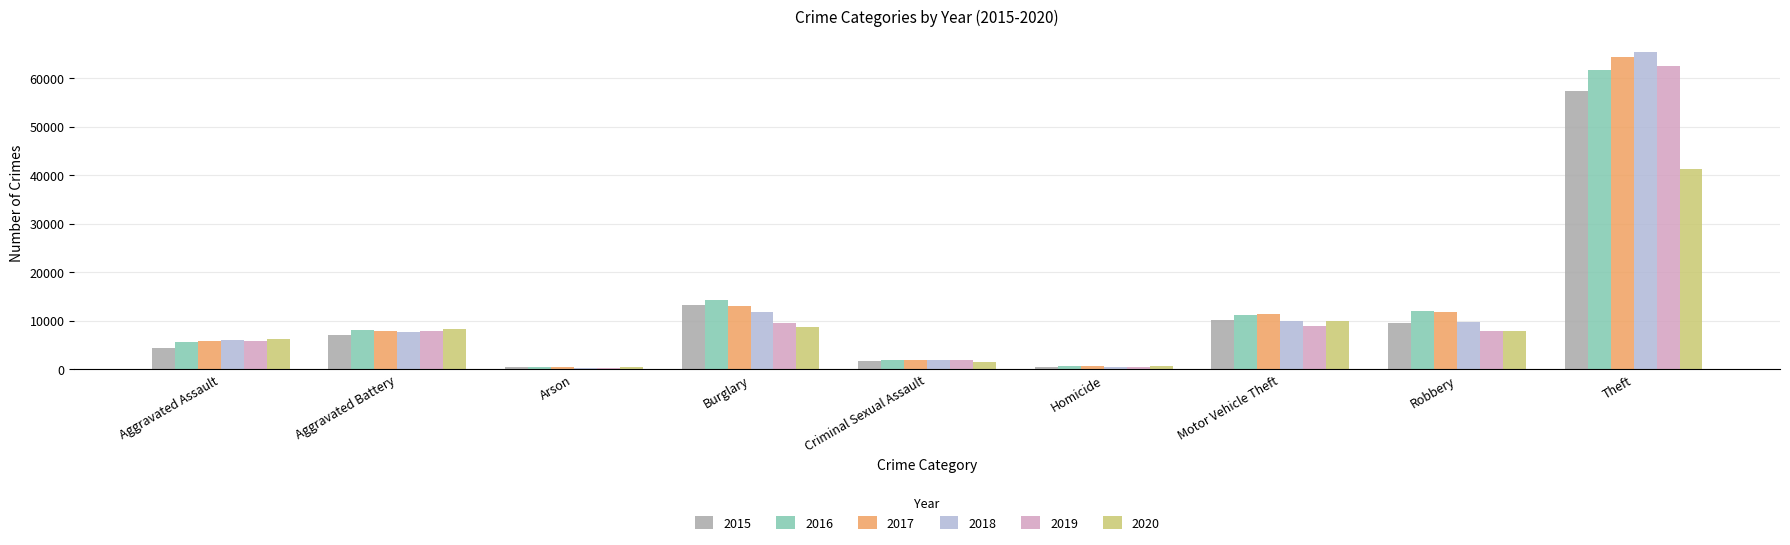

At which category is the sum across all series the highest?

Theft